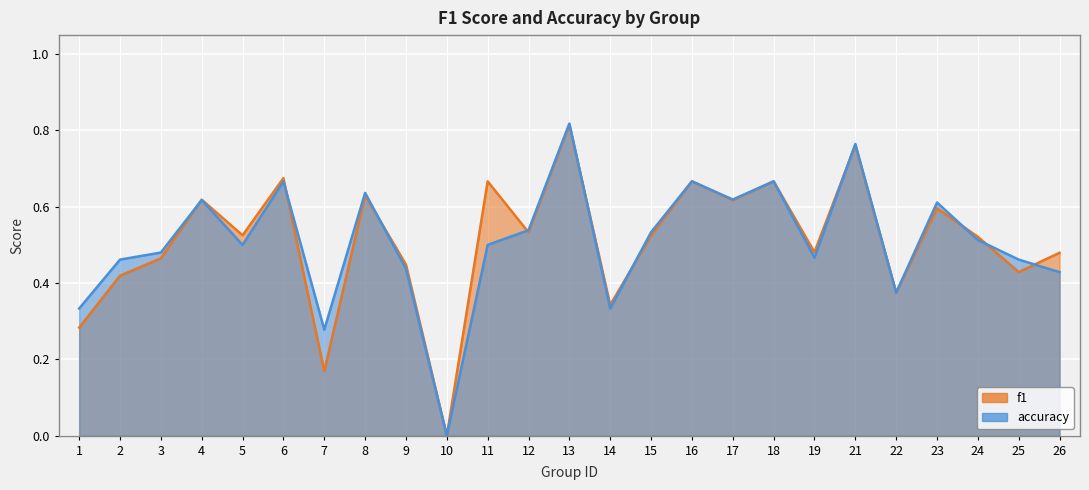

How many series are shown in this chart?

2